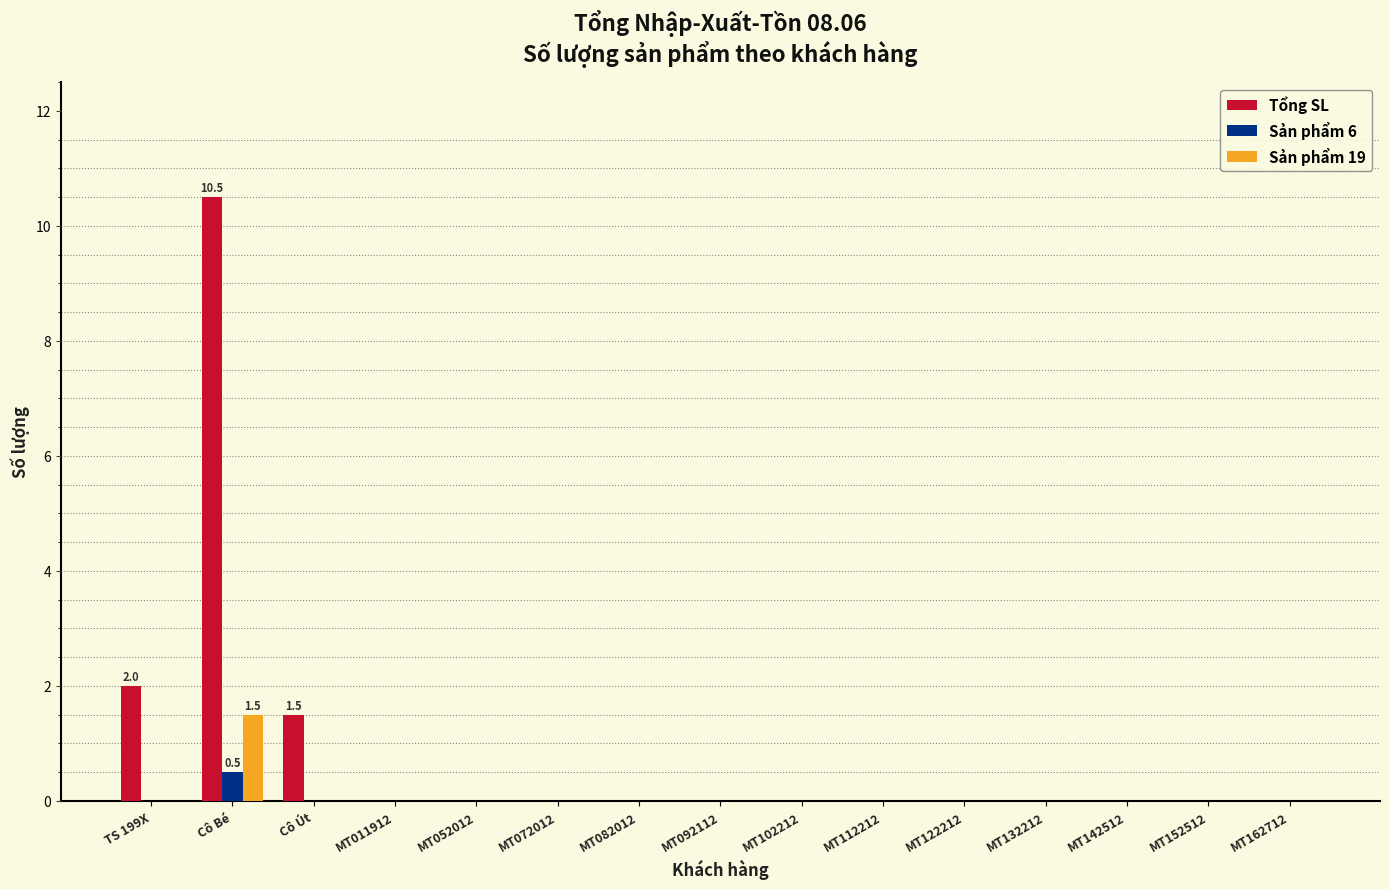

Between Cô Út and MT112212, which series saw the biggest shift?

Tổng SL